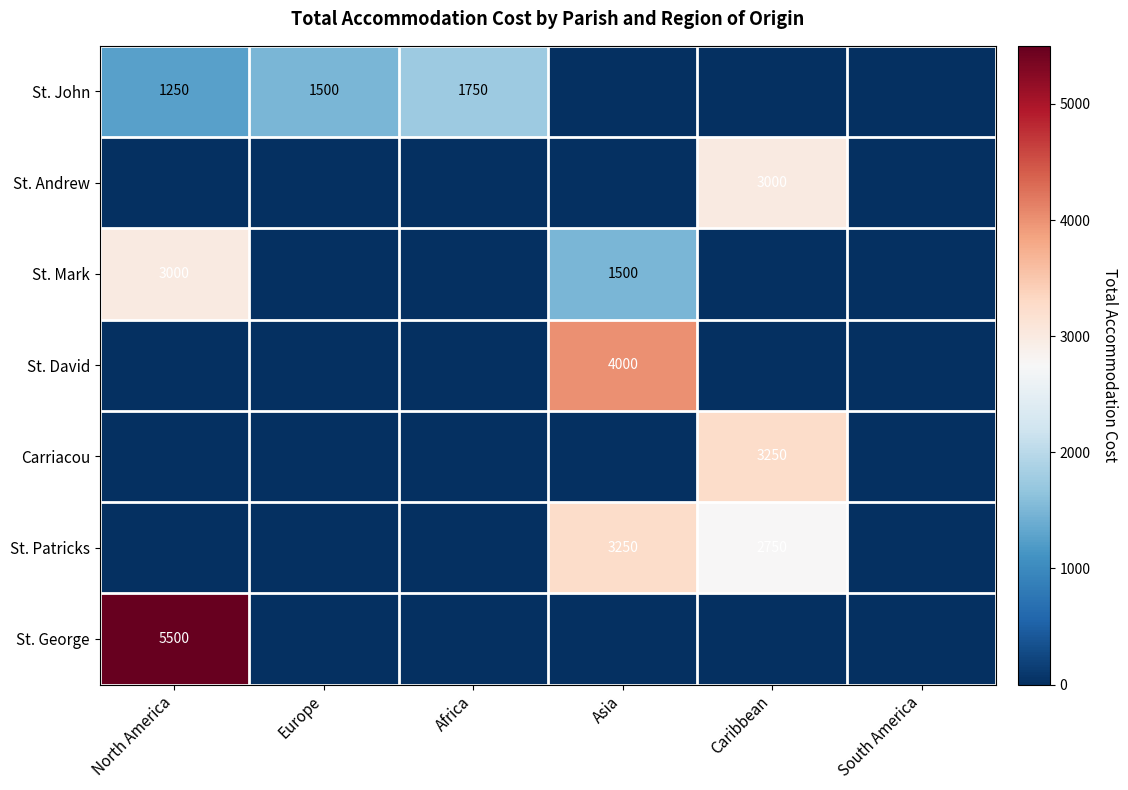

The St. George series shows 5500 at North America. True or false?

True